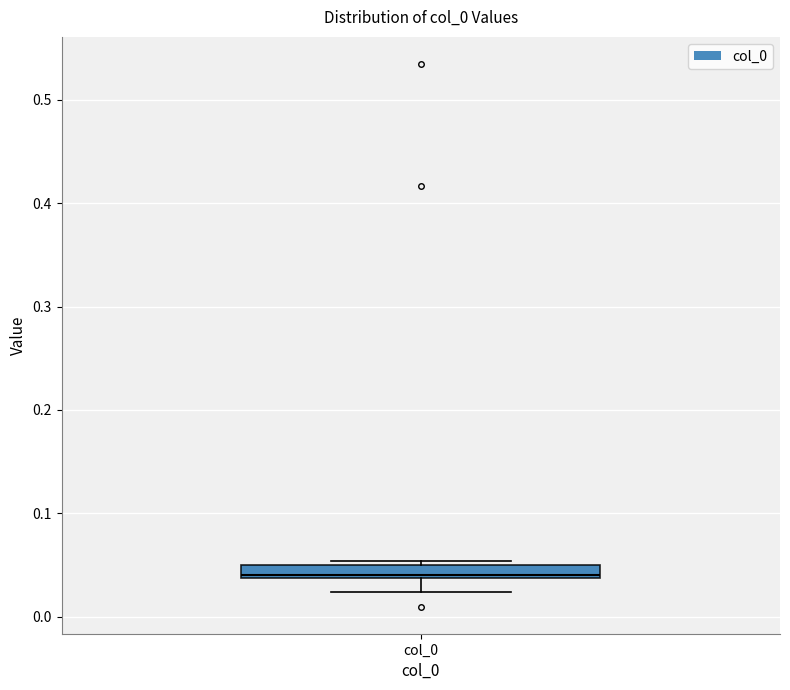

Where is the lower edge of the box for col_0 on the y-axis? The values are not printed on the chart, so give them approximately, as read against the axis.

0.04